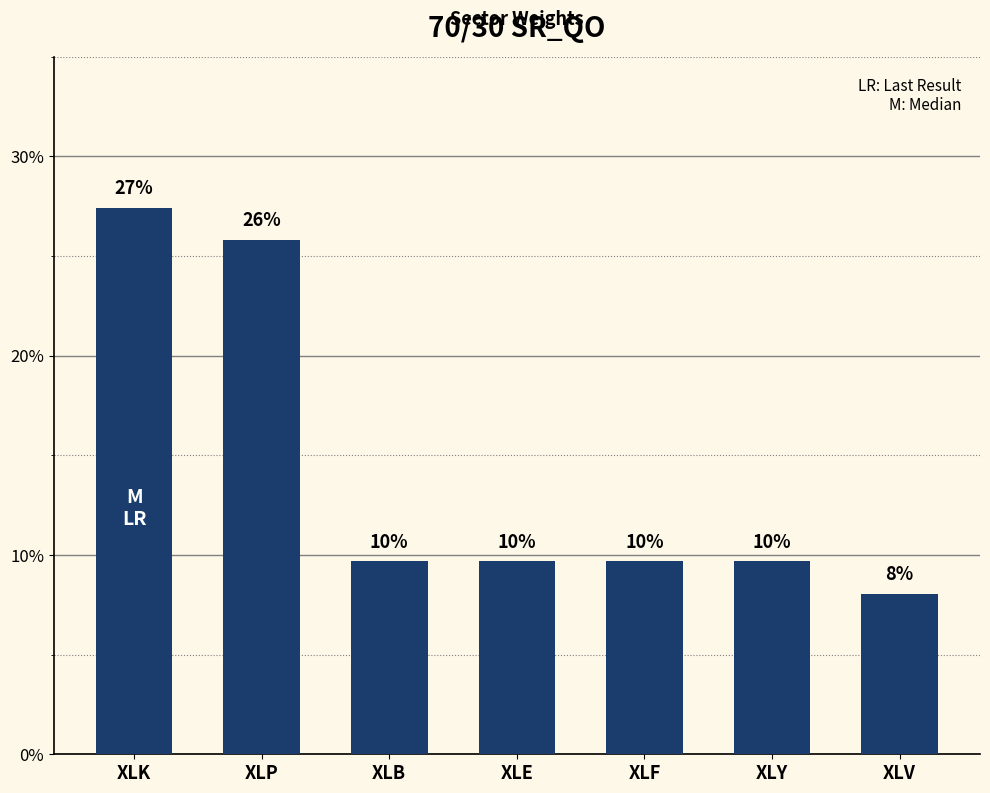

Does the chart contain any negative values?

No